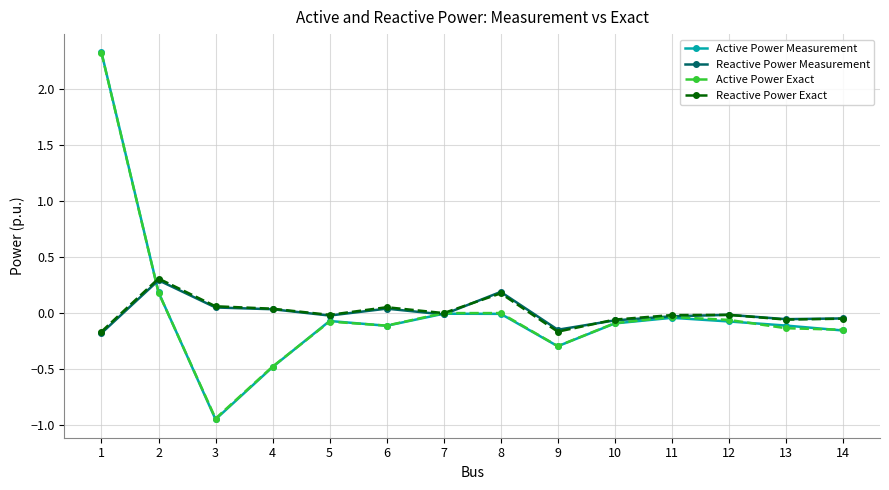

Is the value of Active Power Exact at 8 greater than the value of Reactive Power Measurement at 8?

No